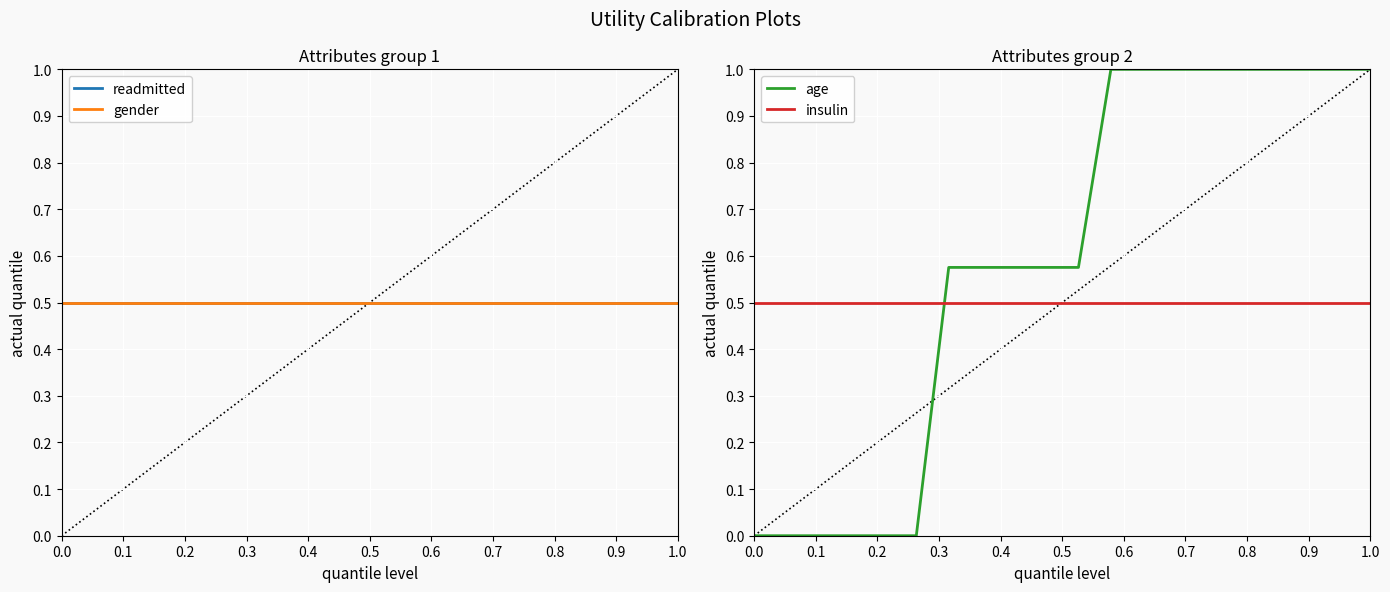

What is the lowest value of the insulin series?

0.5